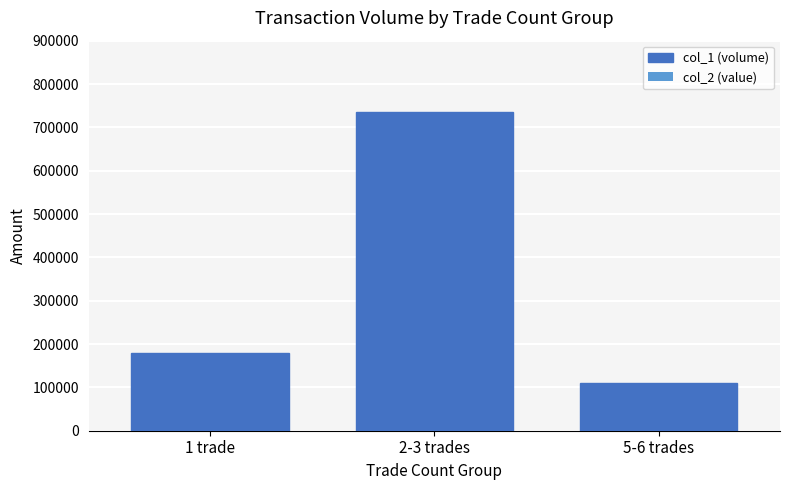

What is the difference between the maximum and minimum values?

624000